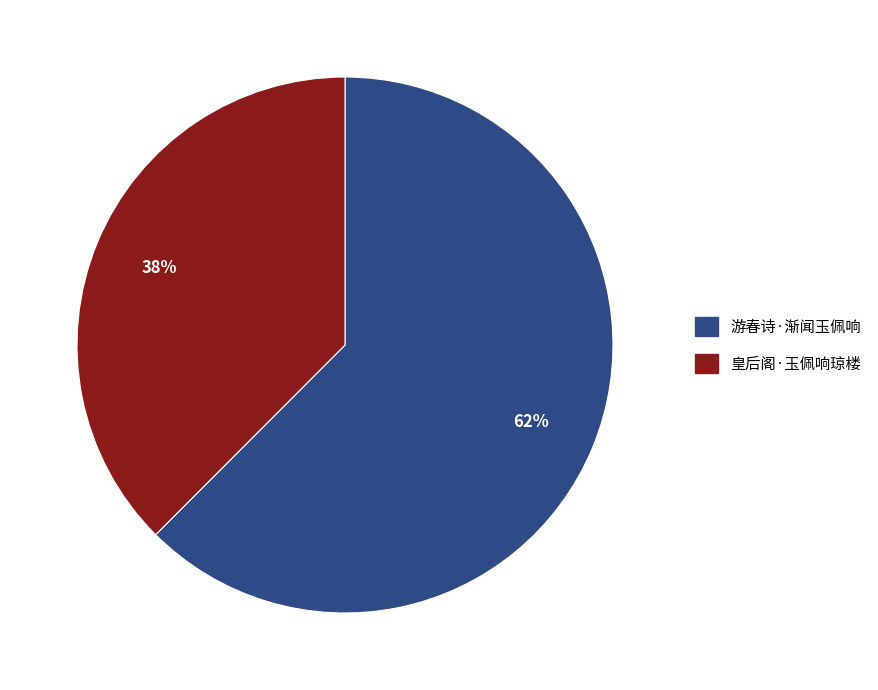

Rank the categories by value from lowest to highest.

皇后阁·玉佩响琼楼, 游春诗·渐闻玉佩响